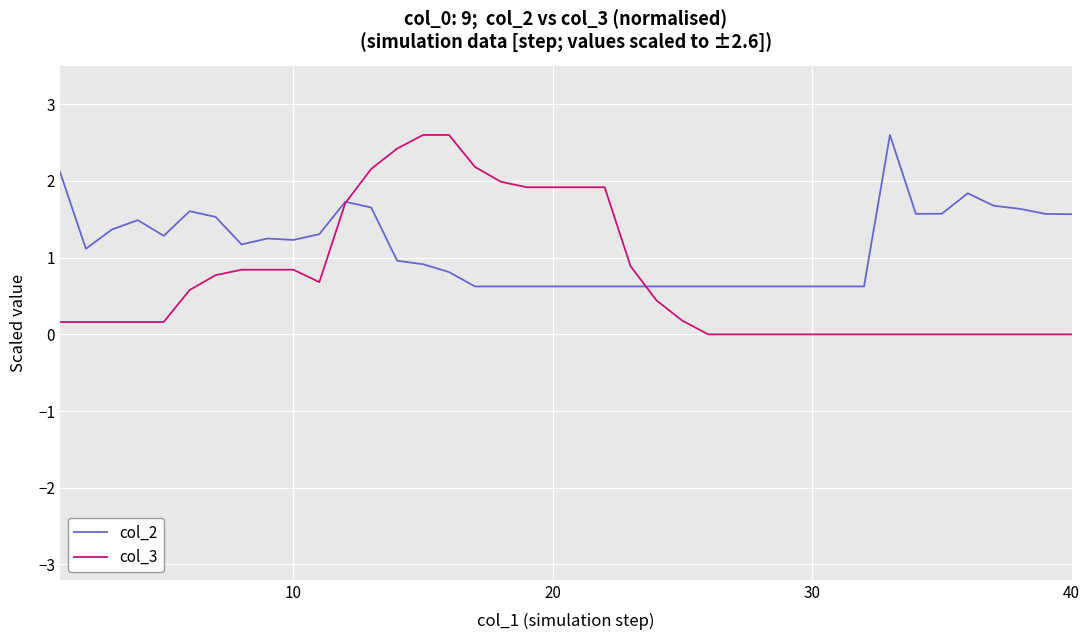

Which series has the widest spread of values?

col_3